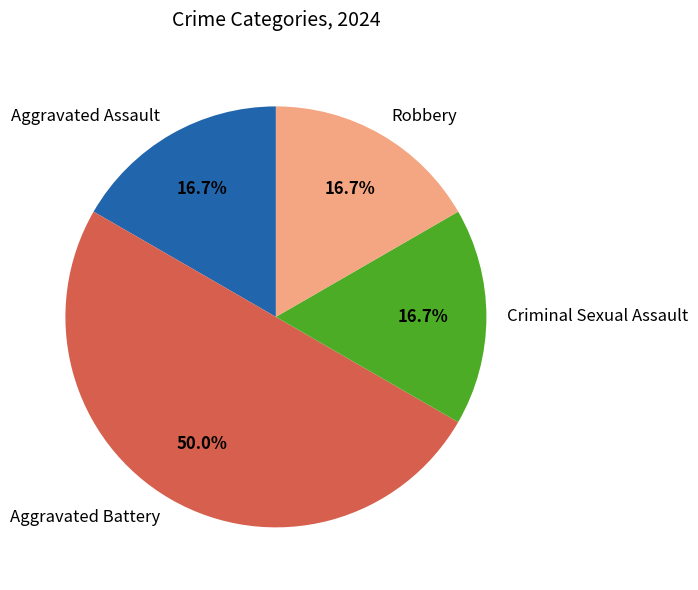

How many segments does this pie chart have?

4